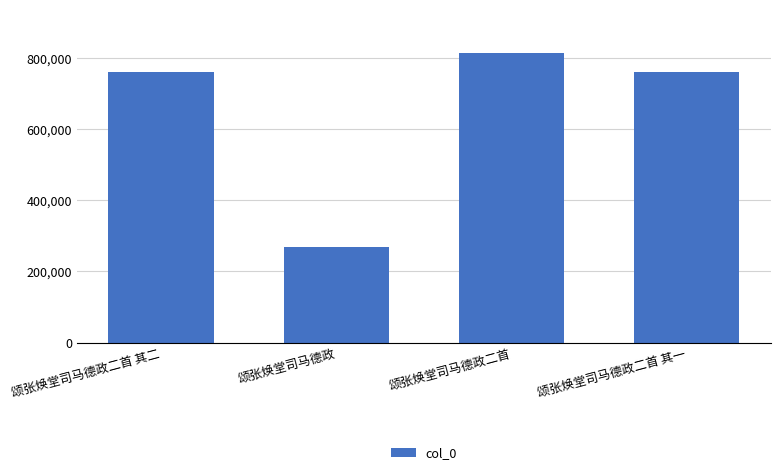

What is the change in value from 颂张焕堂司马德政二首 to 颂张焕堂司马德政二首 其一?

-52727